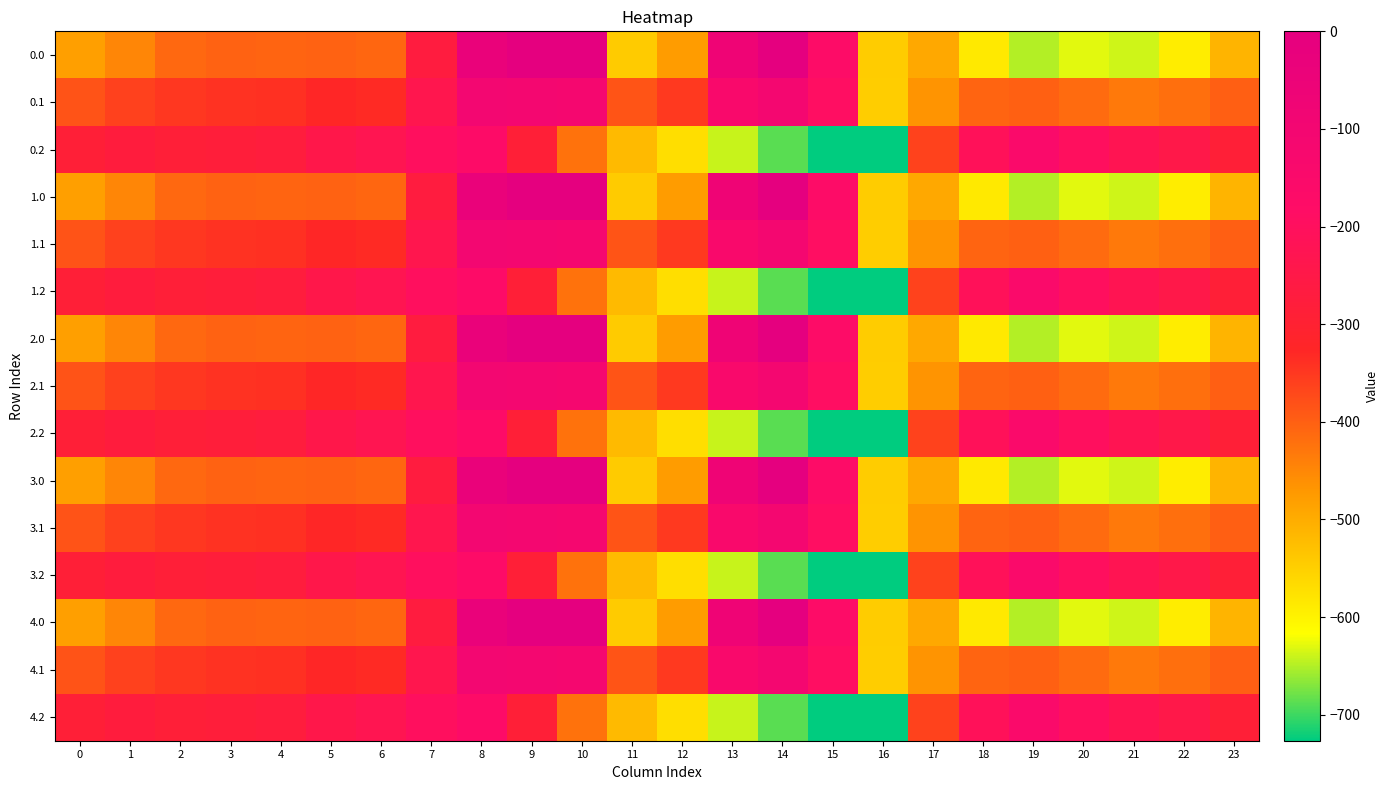

Reading right to left, extract all data points from this chart.

0.0: 23=-511.3	22=-592.3	21=-638.4	20=-629.9	19=-649.2	18=-586.7	17=-494.8	16=-545.4	15=-172.8	14=-0.3	13=-70.2	12=-477.2	11=-544.3	10=0.0	9=0.0	8=-35.0	7=-270.7	6=-408.0	5=-403.8	4=-404.9	3=-404.4	2=-410.3	1=-449.5	0=-482.0
0.1: 23=-399.4	22=-419.9	21=-432.4	20=-414.5	19=-400.2	18=-405.4	17=-466.6	16=-547.3	15=-190.4	14=-105.5	13=-141.2	12=-350.8	11=-384.7	10=-114.0	9=-104.8	8=-102.3	7=-234.9	6=-332.2	5=-325.7	4=-339.6	3=-342.7	2=-347.9	1=-361.1	0=-384.6
0.2: 23=-287.5	22=-247.4	21=-226.4	20=-199.2	19=-151.0	18=-210.0	17=-362.4	16=-726.6	15=-725.8	14=-687.4	13=-640.4	12=-571.2	11=-520.6	10=-423.5	9=-288.5	8=-169.5	7=-199.0	6=-228.8	5=-245.0	4=-274.4	3=-281.0	2=-285.5	1=-272.7	0=-287.1
1.0: 23=-511.3	22=-592.3	21=-638.4	20=-629.9	19=-649.2	18=-586.7	17=-494.8	16=-545.4	15=-172.8	14=-0.3	13=-70.2	12=-477.2	11=-544.3	10=0.0	9=0.0	8=-35.0	7=-270.7	6=-408.0	5=-403.8	4=-404.9	3=-404.4	2=-410.3	1=-449.5	0=-482.0
1.1: 23=-399.4	22=-419.9	21=-432.4	20=-414.5	19=-400.2	18=-405.4	17=-466.6	16=-547.3	15=-190.4	14=-105.5	13=-141.2	12=-350.8	11=-384.7	10=-114.0	9=-104.8	8=-102.3	7=-234.9	6=-332.2	5=-325.7	4=-339.6	3=-342.7	2=-347.9	1=-361.1	0=-384.6
1.2: 23=-287.5	22=-247.4	21=-226.4	20=-199.2	19=-151.0	18=-210.0	17=-362.4	16=-726.6	15=-725.8	14=-687.4	13=-640.4	12=-571.2	11=-520.6	10=-423.5	9=-288.5	8=-169.5	7=-199.0	6=-228.8	5=-245.0	4=-274.4	3=-281.0	2=-285.5	1=-272.7	0=-287.1
2.0: 23=-511.3	22=-592.3	21=-638.4	20=-629.9	19=-649.2	18=-586.7	17=-494.8	16=-545.4	15=-172.8	14=-0.3	13=-70.2	12=-477.2	11=-544.3	10=0.0	9=0.0	8=-35.0	7=-270.7	6=-408.0	5=-403.8	4=-404.9	3=-404.4	2=-410.3	1=-449.5	0=-482.0
2.1: 23=-399.4	22=-419.9	21=-432.4	20=-414.5	19=-400.2	18=-405.4	17=-466.6	16=-547.3	15=-190.4	14=-105.5	13=-141.2	12=-350.8	11=-384.7	10=-114.0	9=-104.8	8=-102.3	7=-234.9	6=-332.2	5=-325.7	4=-339.6	3=-342.7	2=-347.9	1=-361.1	0=-384.6
2.2: 23=-287.5	22=-247.4	21=-226.4	20=-199.2	19=-151.0	18=-210.0	17=-362.4	16=-726.6	15=-725.8	14=-687.4	13=-640.4	12=-571.2	11=-520.6	10=-423.5	9=-288.5	8=-169.5	7=-199.0	6=-228.8	5=-245.0	4=-274.4	3=-281.0	2=-285.5	1=-272.7	0=-287.1
3.0: 23=-511.3	22=-592.3	21=-638.4	20=-629.9	19=-649.2	18=-586.7	17=-494.8	16=-545.4	15=-172.8	14=-0.3	13=-70.2	12=-477.2	11=-544.3	10=0.0	9=0.0	8=-35.0	7=-270.7	6=-408.0	5=-403.8	4=-404.9	3=-404.4	2=-410.3	1=-449.5	0=-482.0
3.1: 23=-399.4	22=-419.9	21=-432.4	20=-414.5	19=-400.2	18=-405.4	17=-466.6	16=-547.3	15=-190.4	14=-105.5	13=-141.2	12=-350.8	11=-384.7	10=-114.0	9=-104.8	8=-102.3	7=-234.9	6=-332.2	5=-325.7	4=-339.6	3=-342.7	2=-347.9	1=-361.1	0=-384.6
3.2: 23=-287.5	22=-247.4	21=-226.4	20=-199.2	19=-151.0	18=-210.0	17=-362.4	16=-726.6	15=-725.8	14=-687.4	13=-640.4	12=-571.2	11=-520.6	10=-423.5	9=-288.5	8=-169.5	7=-199.0	6=-228.8	5=-245.0	4=-274.4	3=-281.0	2=-285.5	1=-272.7	0=-287.1
4.0: 23=-511.3	22=-592.3	21=-638.4	20=-629.9	19=-649.2	18=-586.7	17=-494.8	16=-545.4	15=-172.8	14=-0.3	13=-70.2	12=-477.2	11=-544.3	10=0.0	9=0.0	8=-35.0	7=-270.7	6=-408.0	5=-403.8	4=-404.9	3=-404.4	2=-410.3	1=-449.5	0=-482.0
4.1: 23=-399.4	22=-419.9	21=-432.4	20=-414.5	19=-400.2	18=-405.4	17=-466.6	16=-547.3	15=-190.4	14=-105.5	13=-141.2	12=-350.8	11=-384.7	10=-114.0	9=-104.8	8=-102.3	7=-234.9	6=-332.2	5=-325.7	4=-339.6	3=-342.7	2=-347.9	1=-361.1	0=-384.6
4.2: 23=-287.5	22=-247.4	21=-226.4	20=-199.2	19=-151.0	18=-210.0	17=-362.4	16=-726.6	15=-725.8	14=-687.4	13=-640.4	12=-571.2	11=-520.6	10=-423.5	9=-288.5	8=-169.5	7=-199.0	6=-228.8	5=-245.0	4=-274.4	3=-281.0	2=-285.5	1=-272.7	0=-287.1